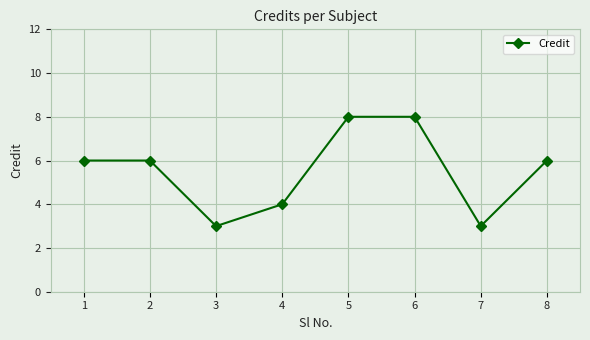

What is the difference between the second highest and minimum values?

5